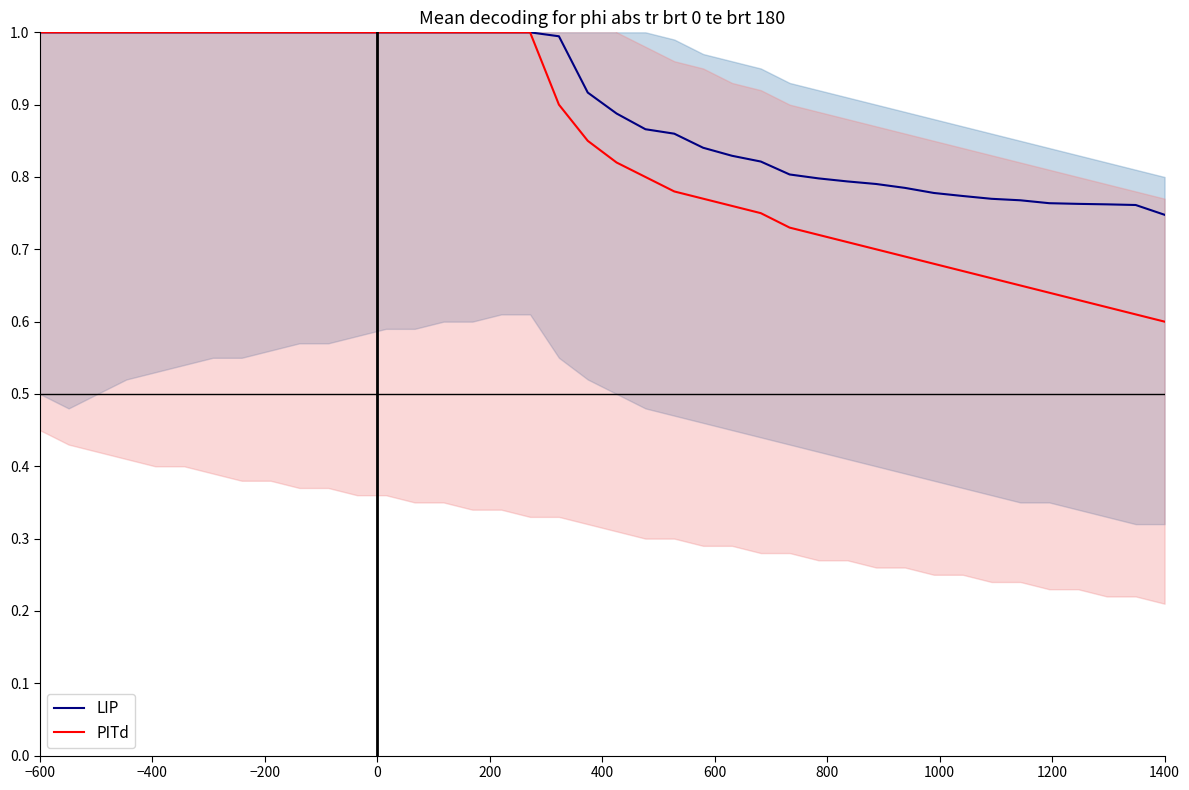

True or false: LIP and PITd cross at least once.

False